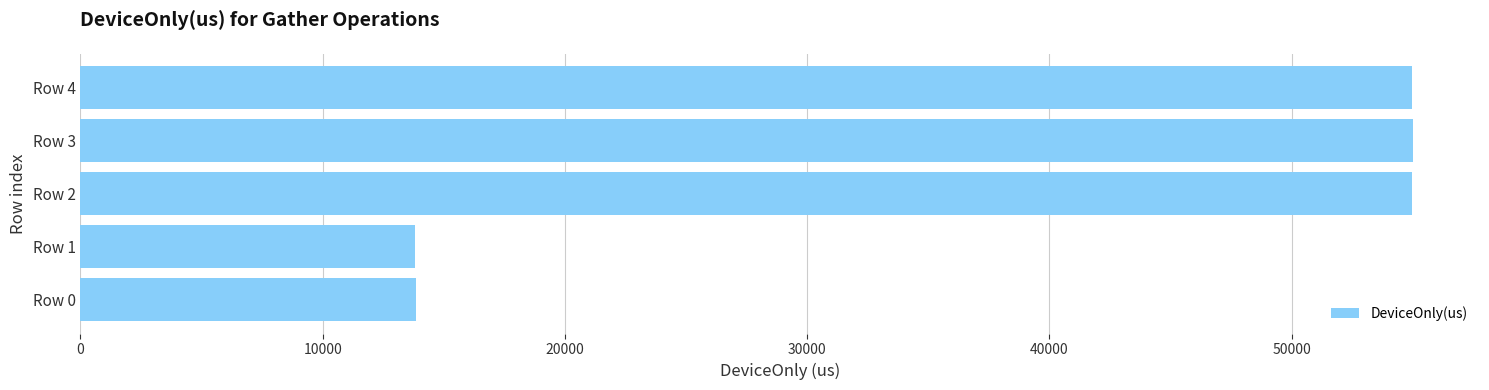

How many data points are above 54967?

3